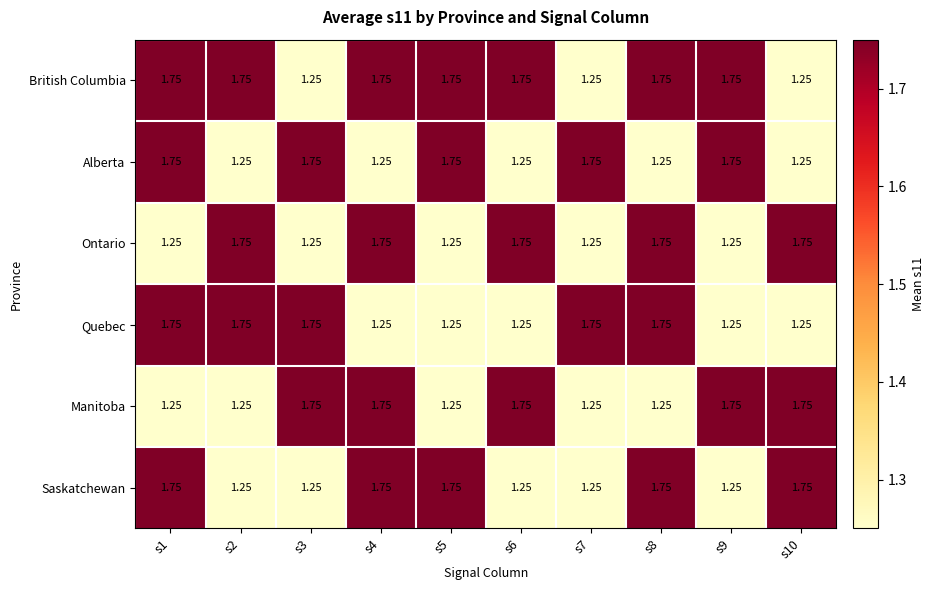

Is the value of Ontario at s9 greater than the value of Manitoba at s10?

No